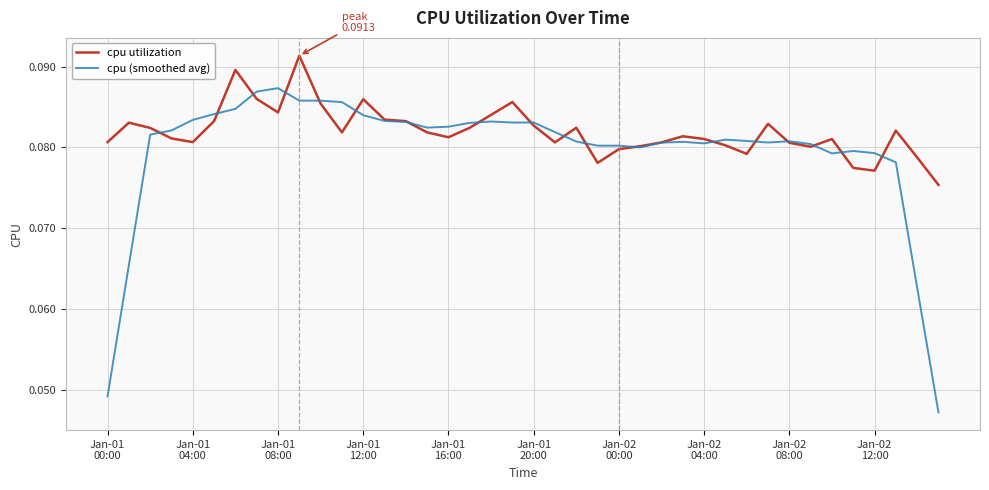

Which series has the largest total across all categories?

cpu utilization